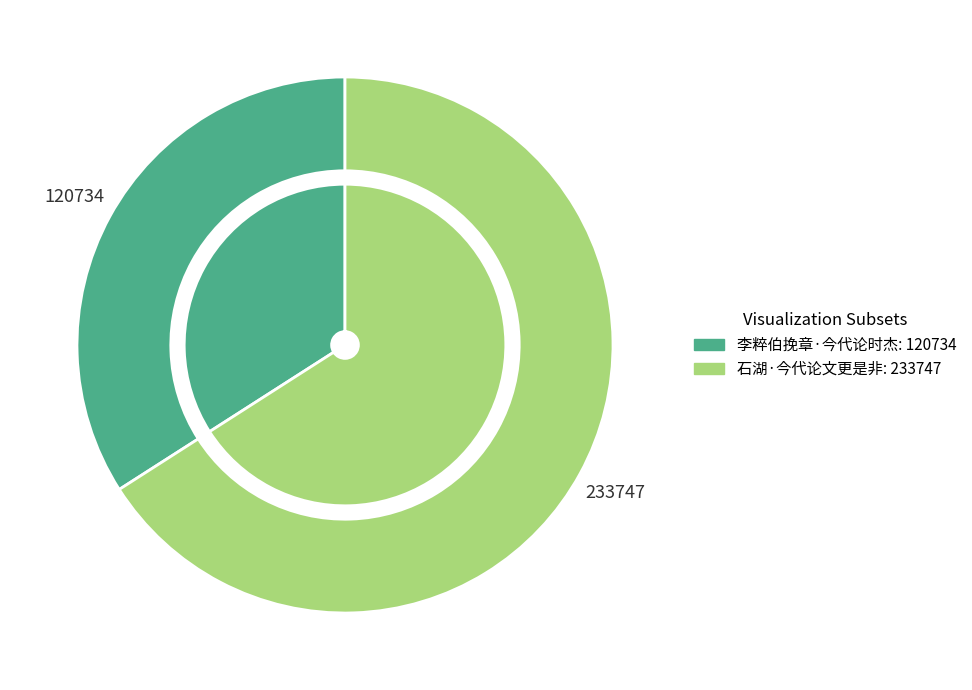

Is it true that 李粹伯挽章·今代论时杰 is 26% of the pie?

False